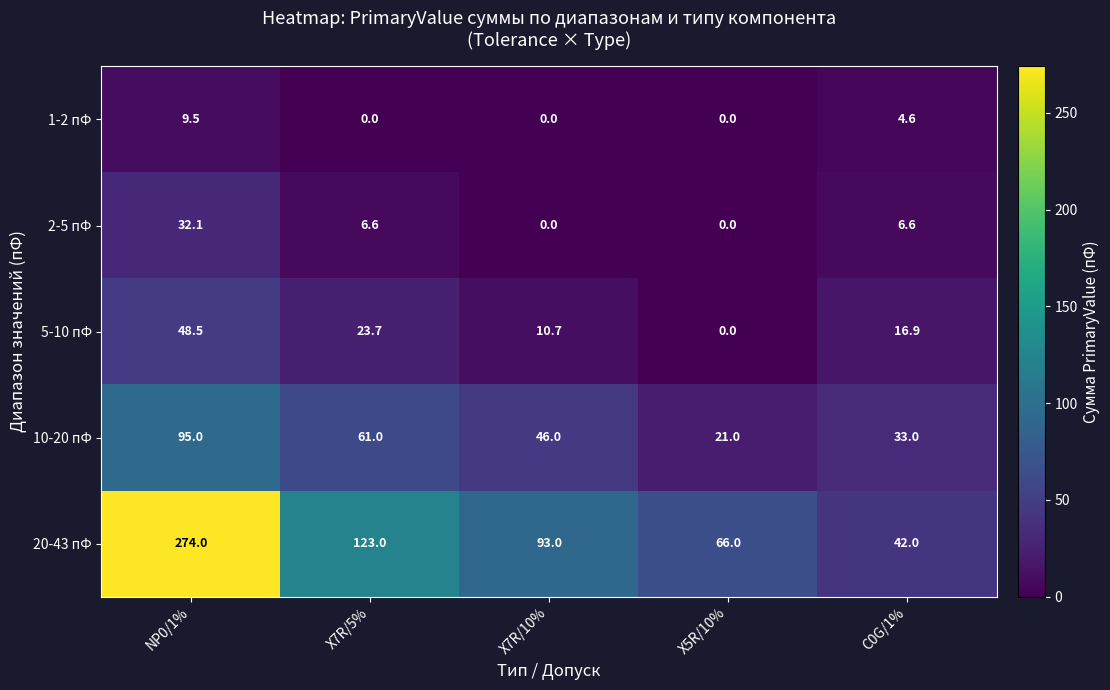

What is the maximum value for 1-2 пФ?

9.5